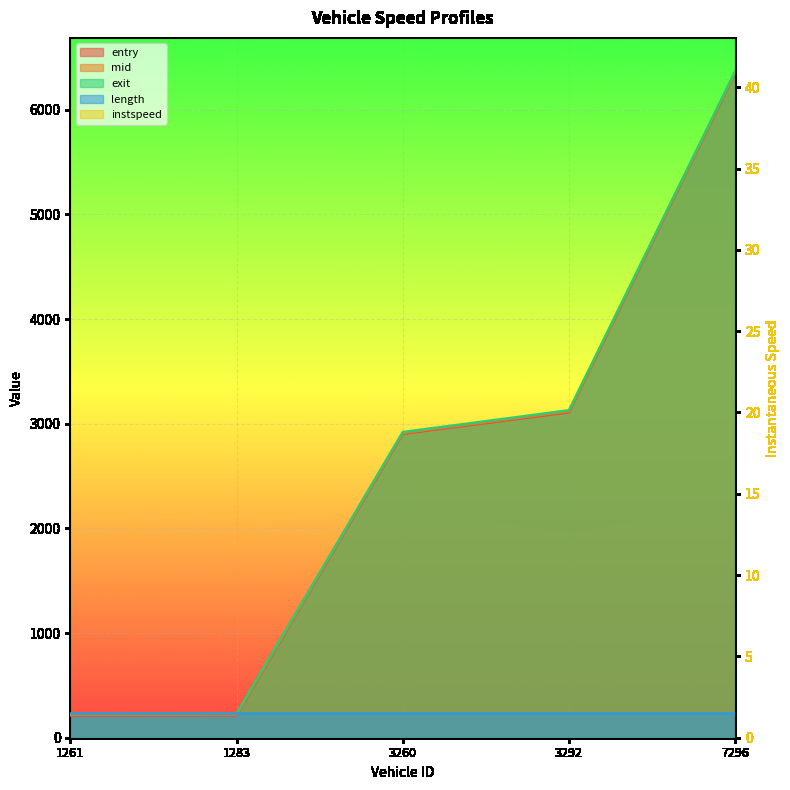

At how many categories does at least one series exceed 6233?

1